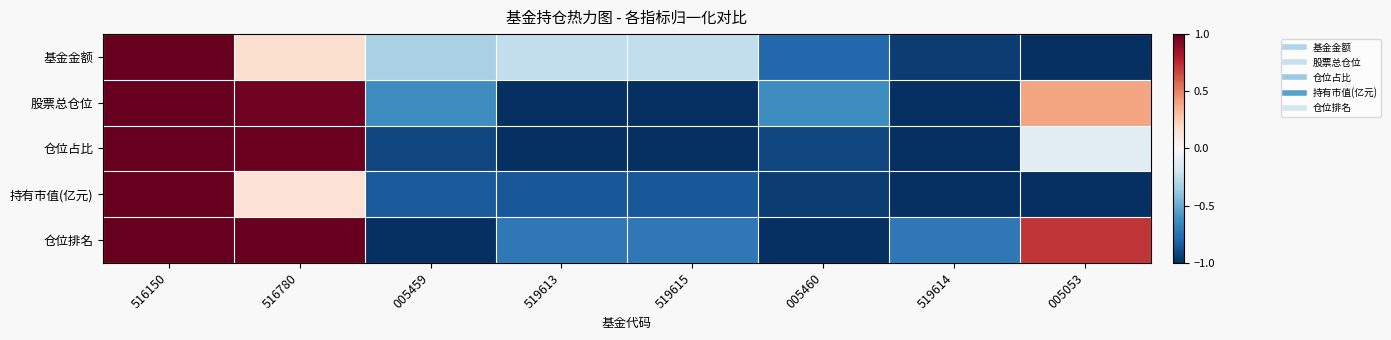

Which series has the largest range (max minus min)?

基金金额